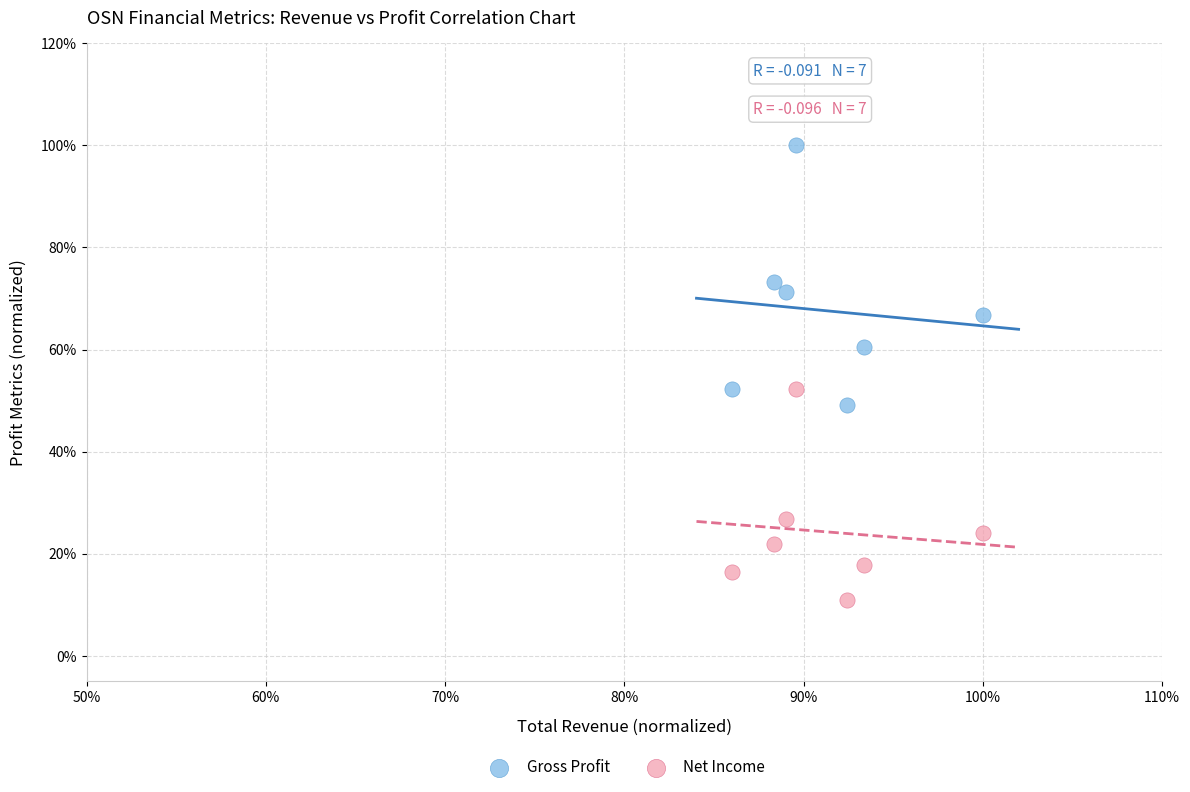

What are all the series names shown in the legend?

Gross Profit, Net Income